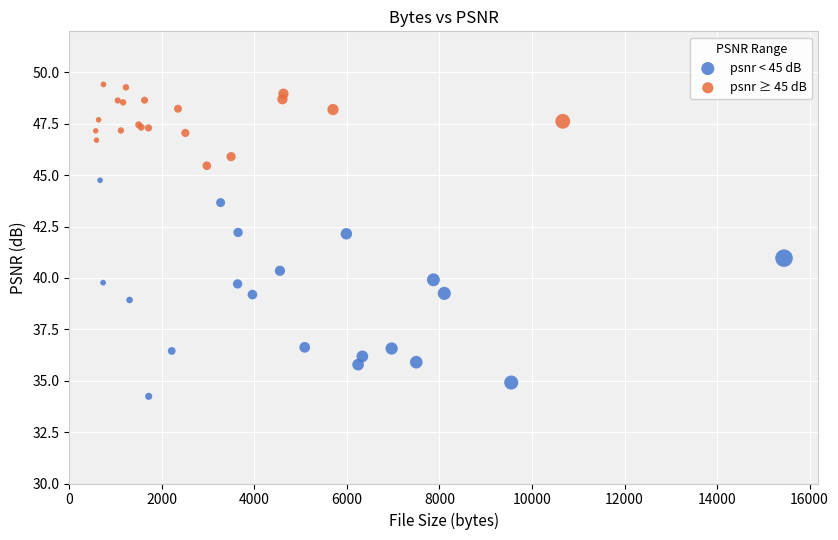

Which series has the largest Y range (max minus min)?

psnr < 45 dB